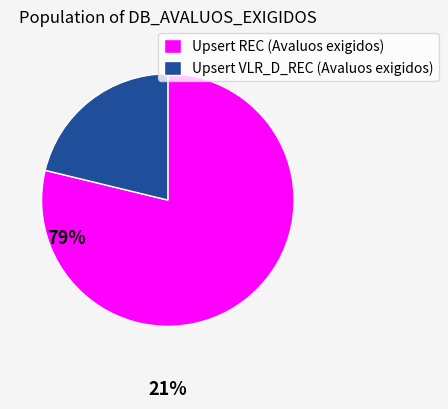

Between Upsert VLR_D_REC (Avaluos exigidos) and Upsert REC (Avaluos exigidos), which is larger?

Upsert REC (Avaluos exigidos)